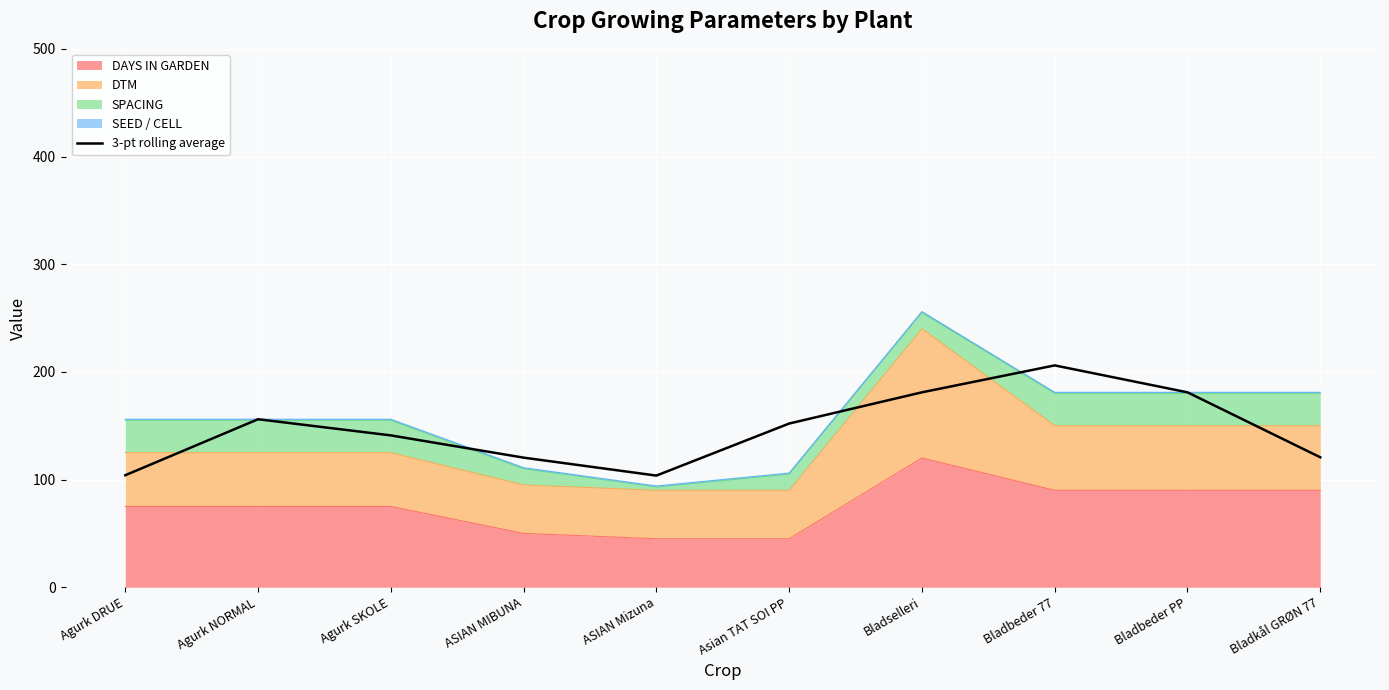

Is it true that the value at Agurk SKOLE is 229.8?

False